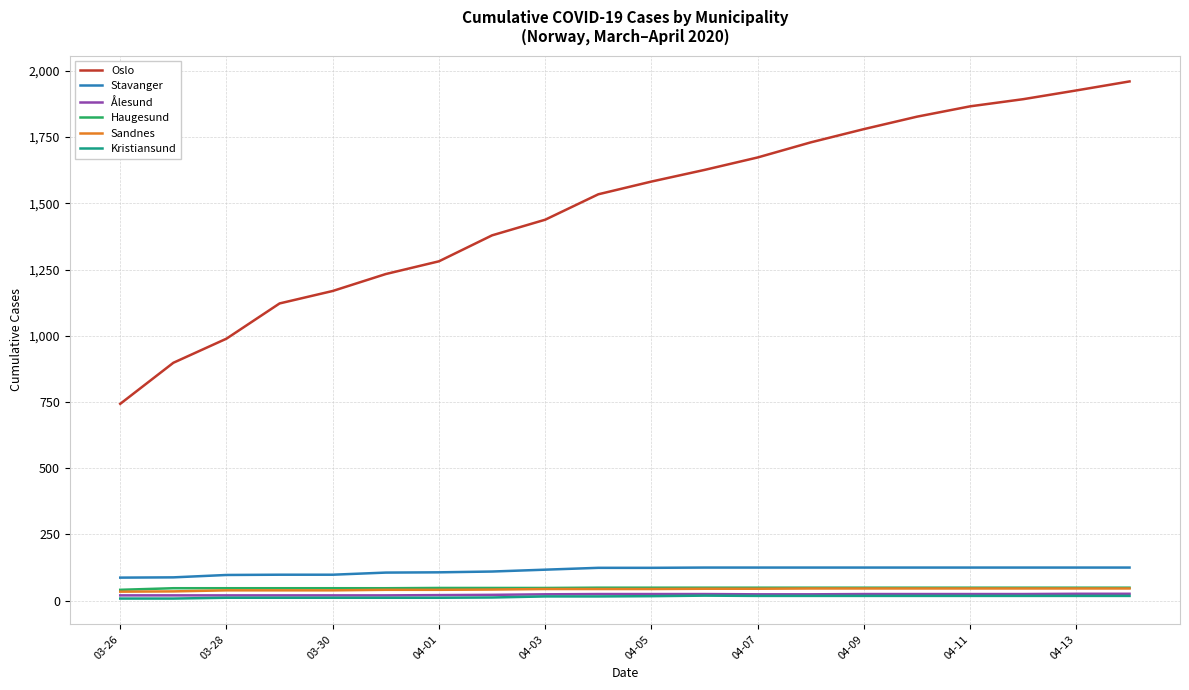

How many lines are shown in the chart?

6